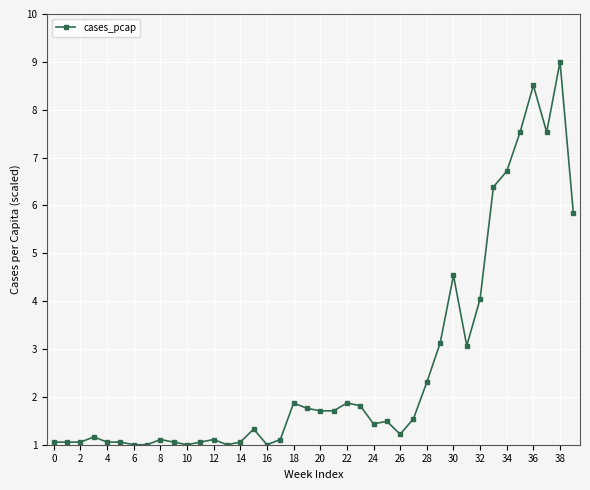

What is the sum of all values?

104.3